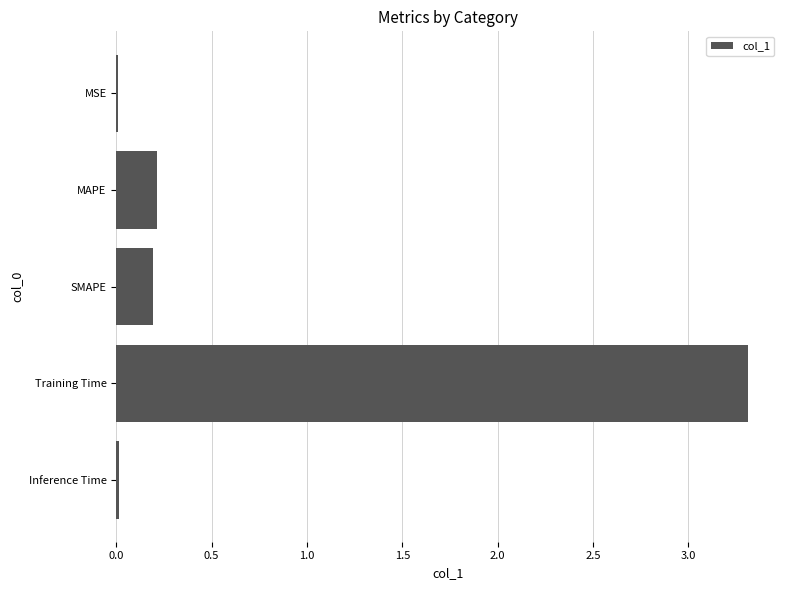

What is the sum of all values?

3.7